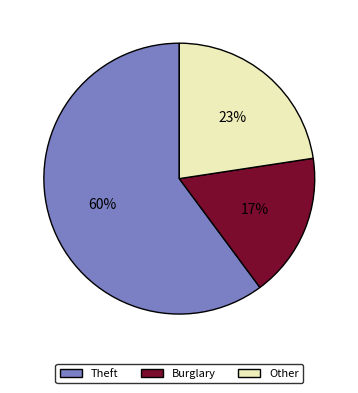

Between Theft and Burglary, which is larger?

Theft